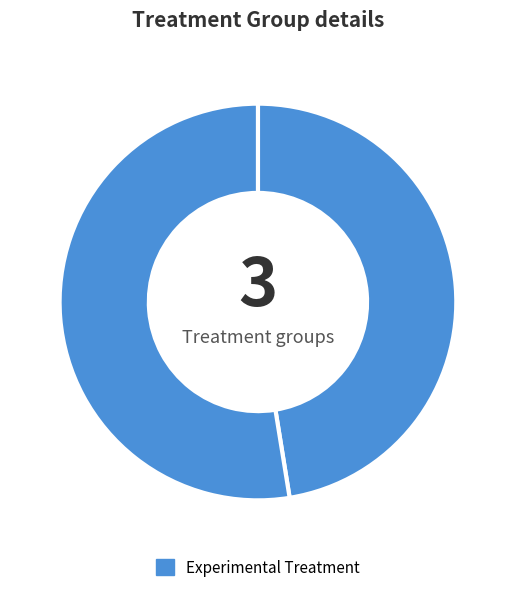

Count the number of slices in the pie.

2